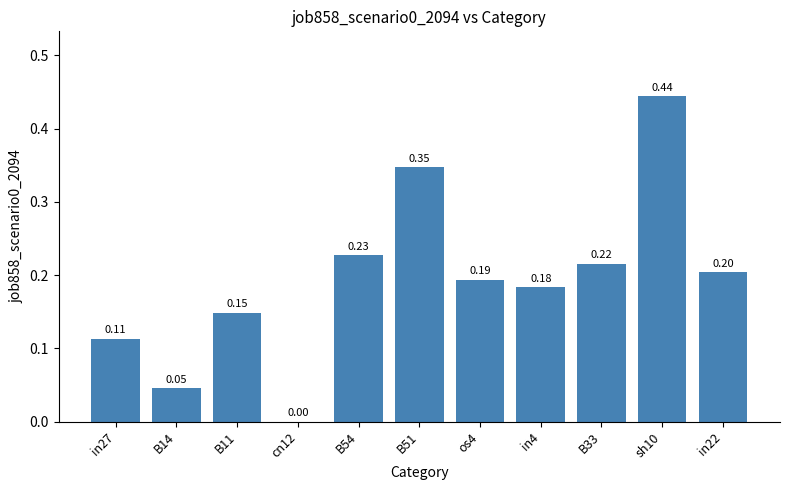

What is the change in value from B14 to in22?

+0.2